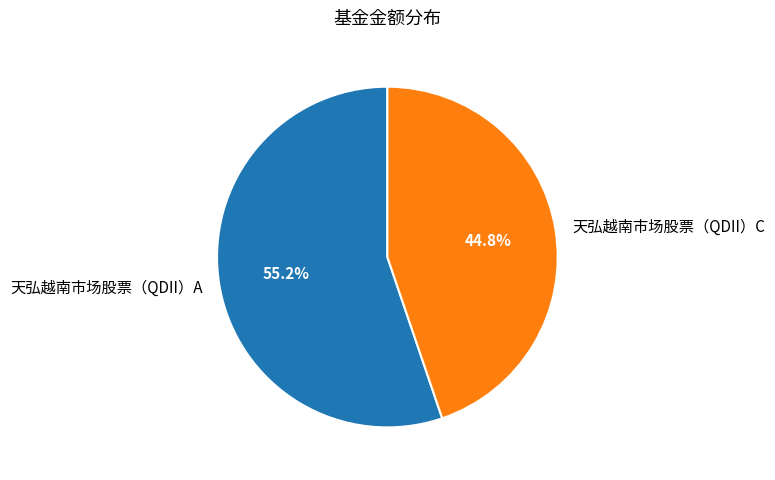

To the nearest percent, what is the difference between the 天弘越南市场股票（QDII）A and 天弘越南市场股票（QDII）C slice percentages?

10%